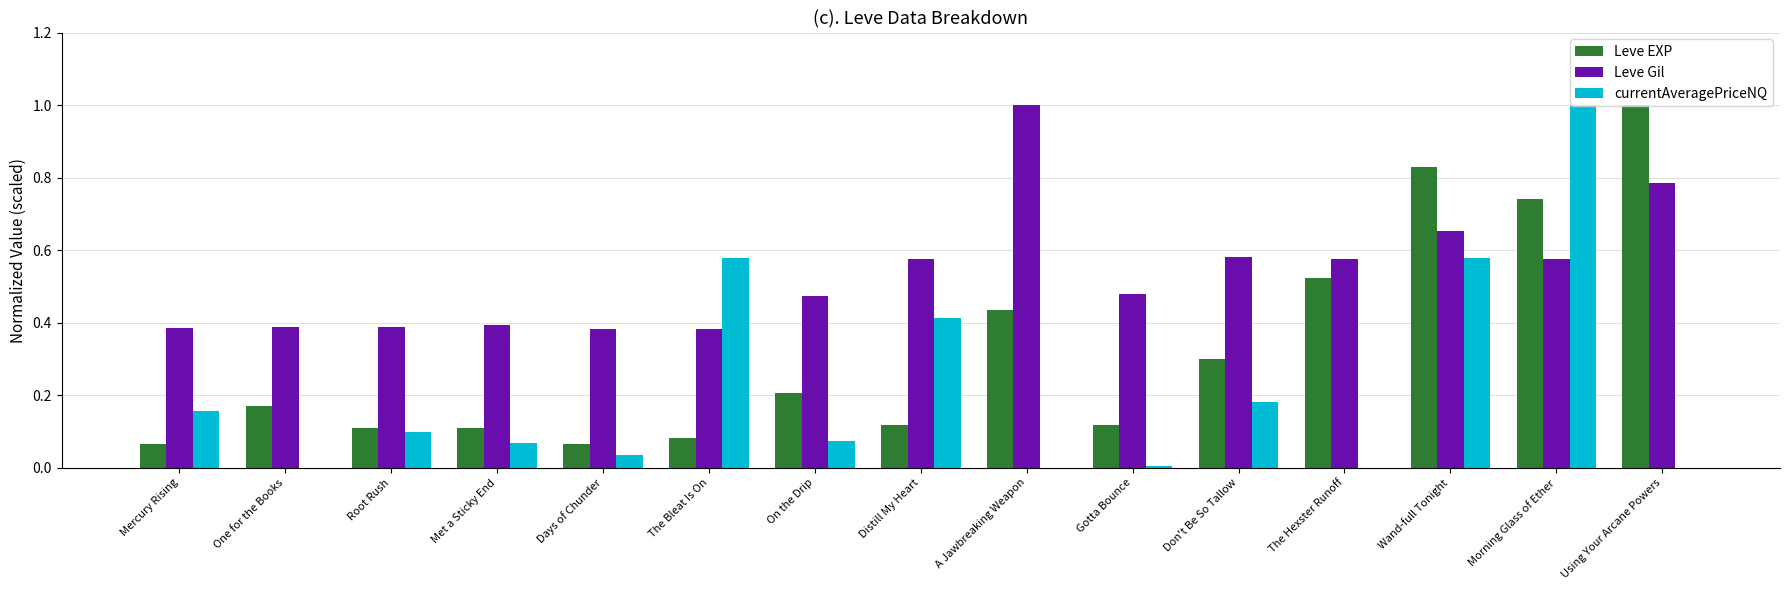

Which series changed the most between The Bleat Is On and Morning Glass of Ether?

Leve EXP